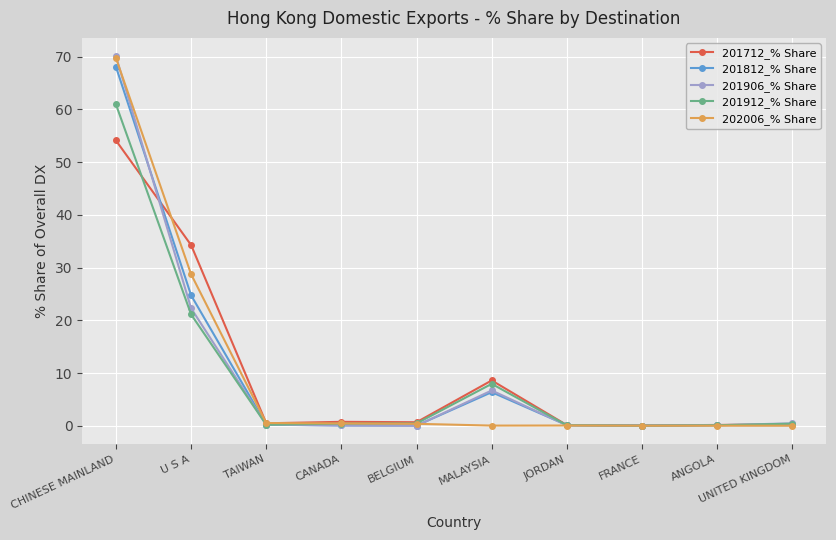

What is the total value across all series at JORDAN?

0.5